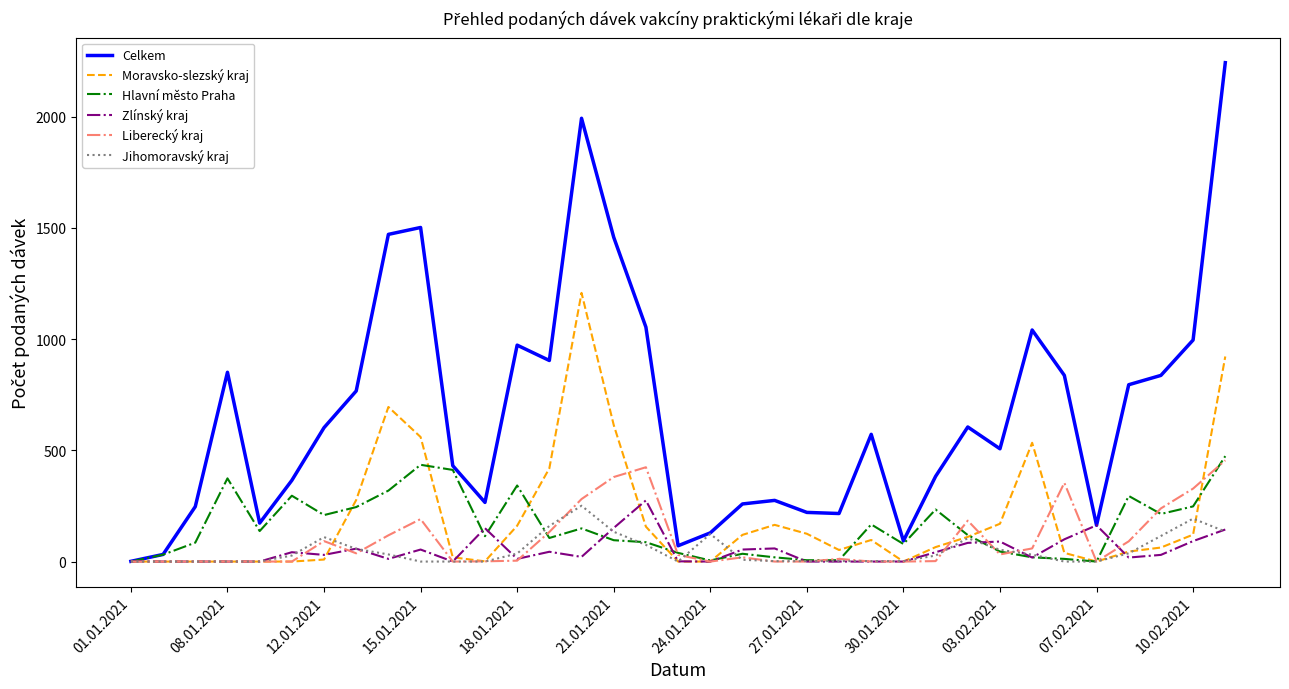

Which series has the largest range (max minus min)?

Celkem